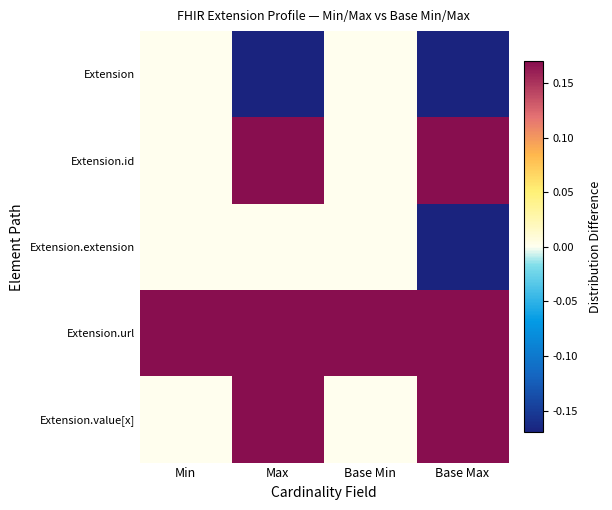

Rank the series by their maximum value, from lowest to highest.

Extension, Extension.extension, Extension.id, Extension.url, Extension.value[x]